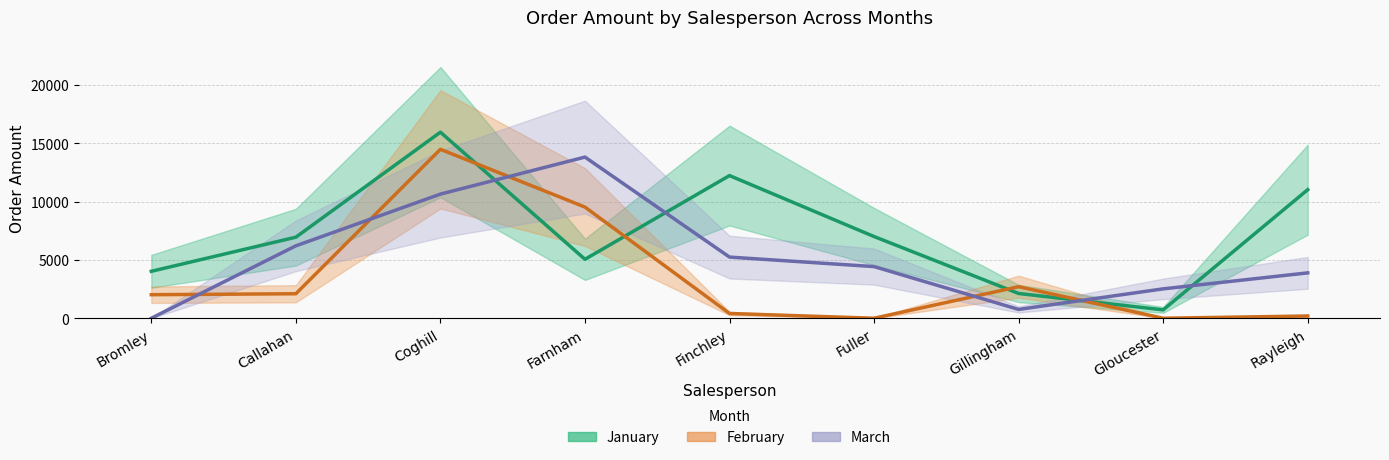

Count the number of data series in this chart.

3